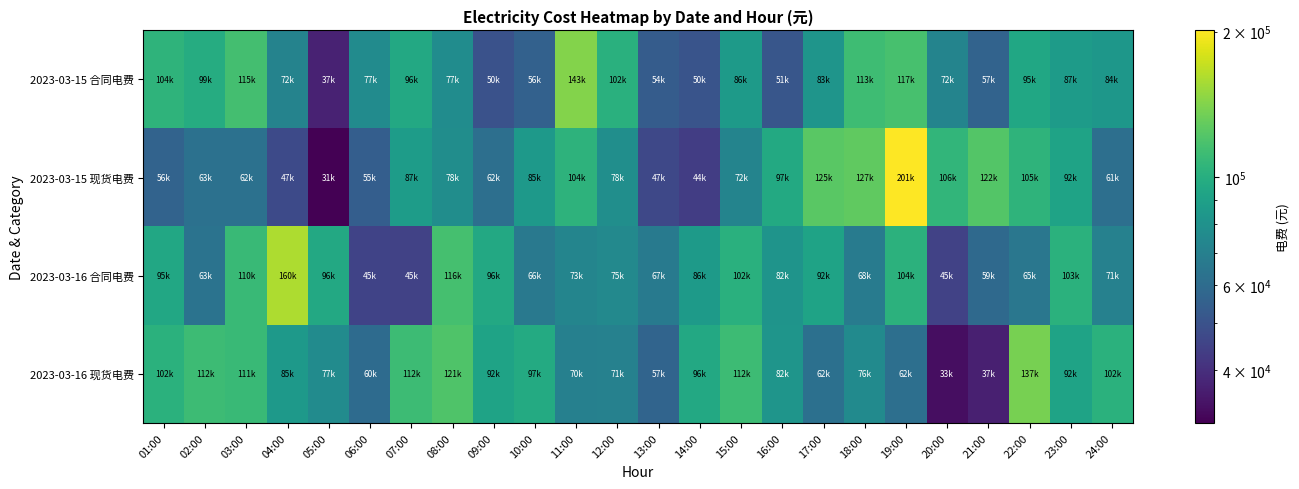

Count the number of categories in the chart.

24